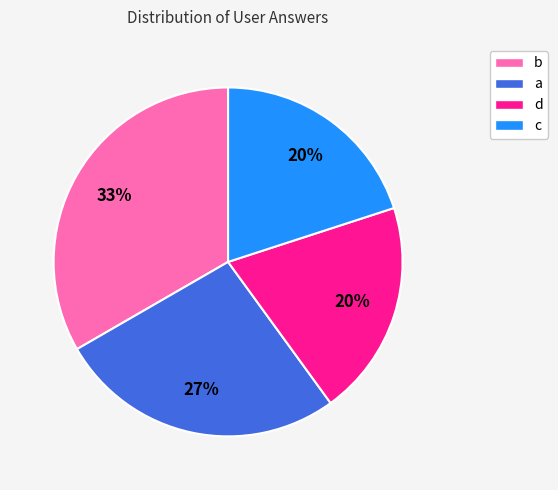

Which category has the biggest portion of the pie?

b